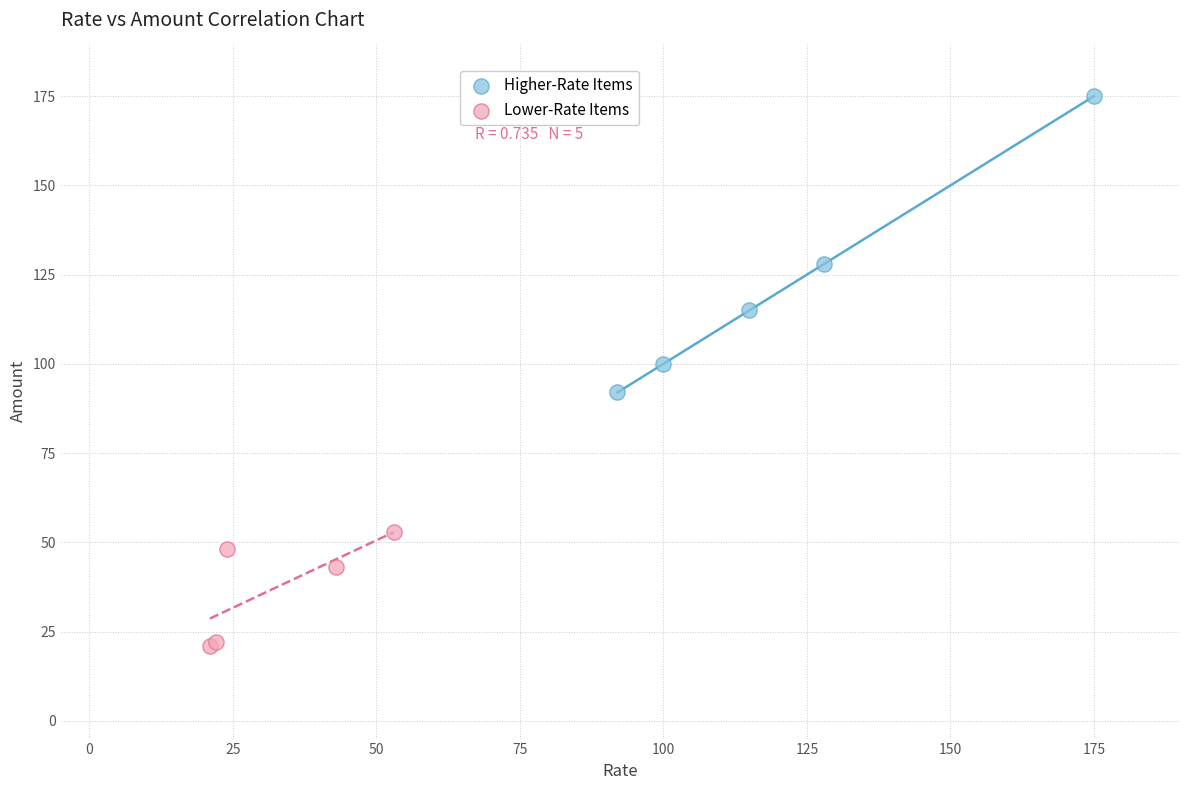

Which series contains the lowest Y value?

Lower-Rate Items